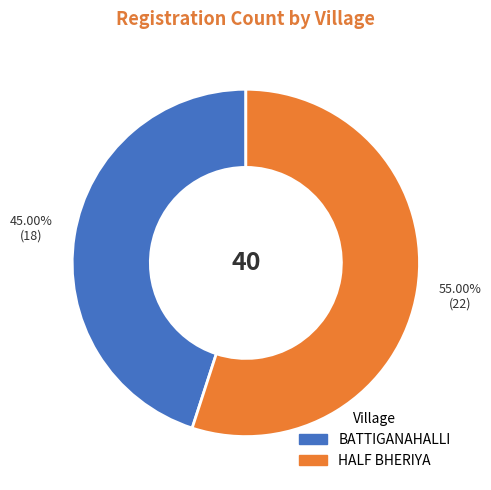

Between HALF BHERIYA and BATTIGANAHALLI, which is larger?

HALF BHERIYA